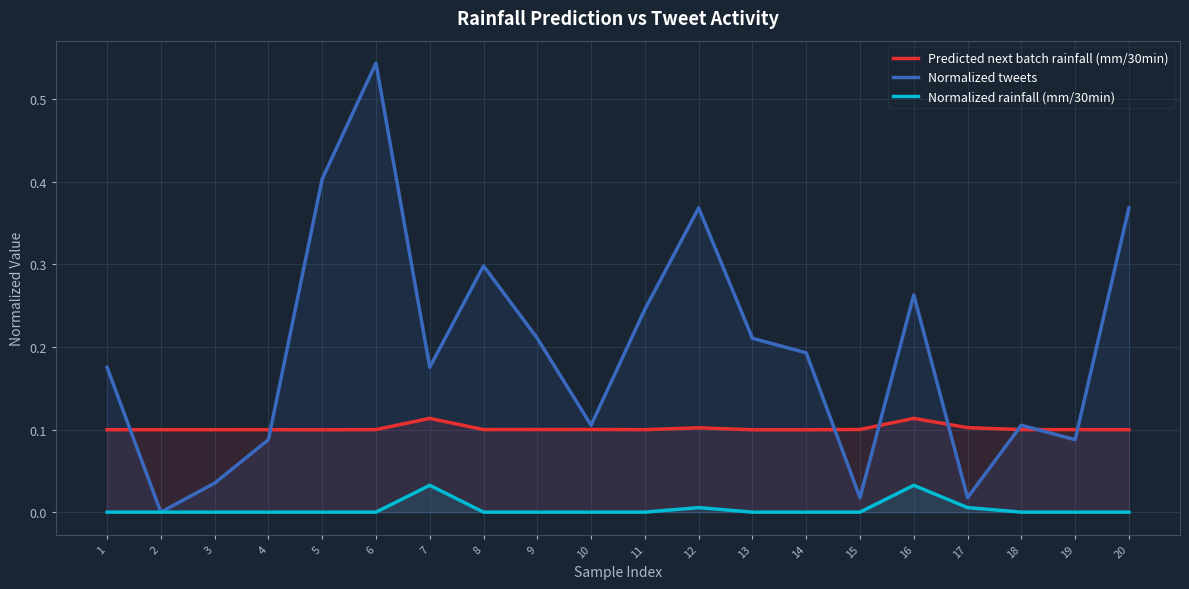

How many interior local peaks does the Predicted next batch rainfall (mm/30min) series have?

6